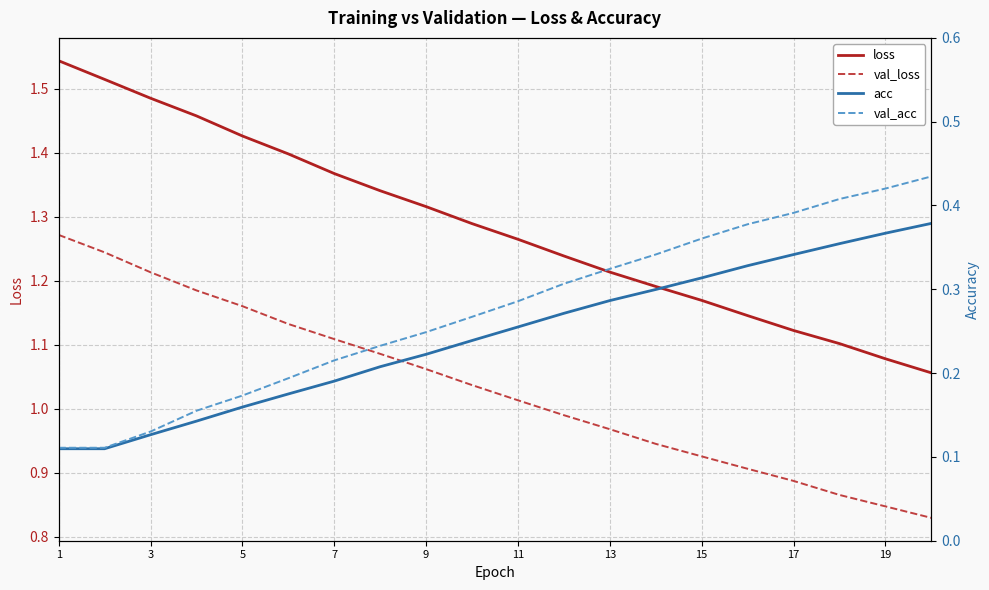

Is it true that loss equals 2.4 at 7?

False